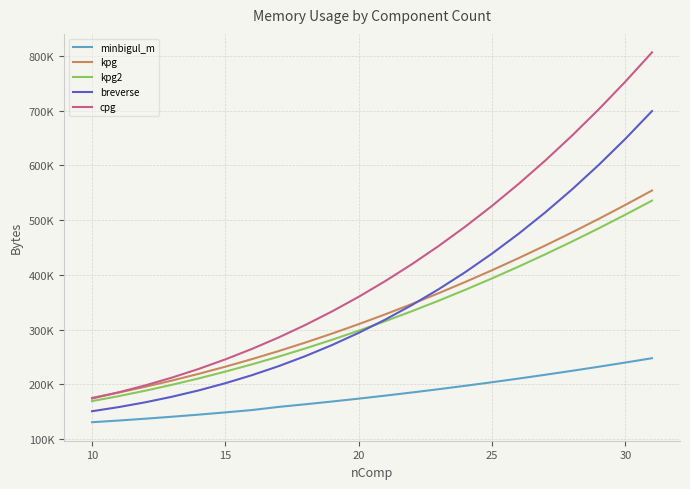

What are all the series names shown in the legend?

minbigul_m, kpg, kpg2, breverse, cpg